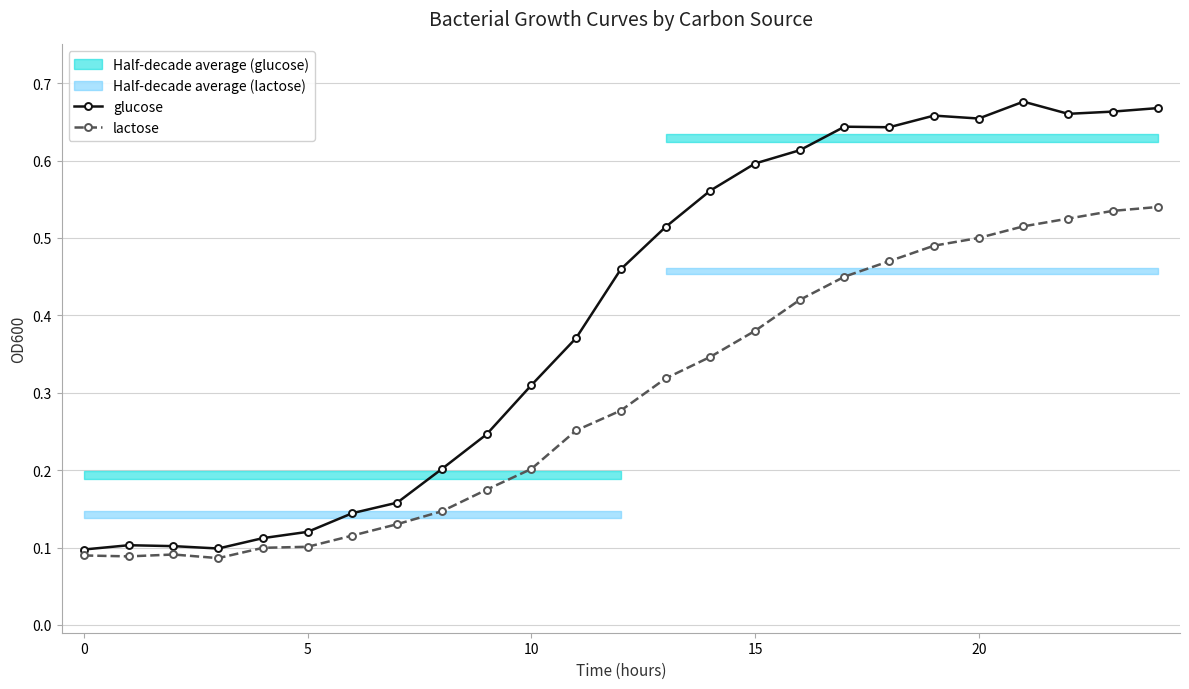

True or false: glucose and lactose intersect in this chart.

False